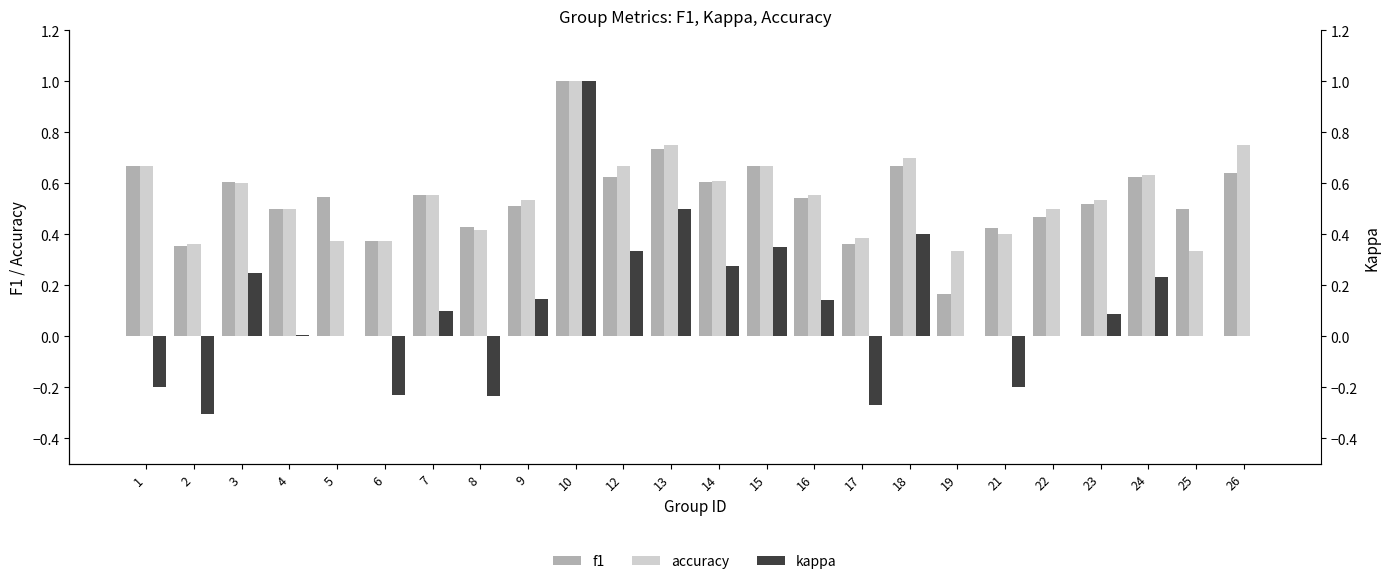

What is the spread (max minus min) of values at 14?

0.3